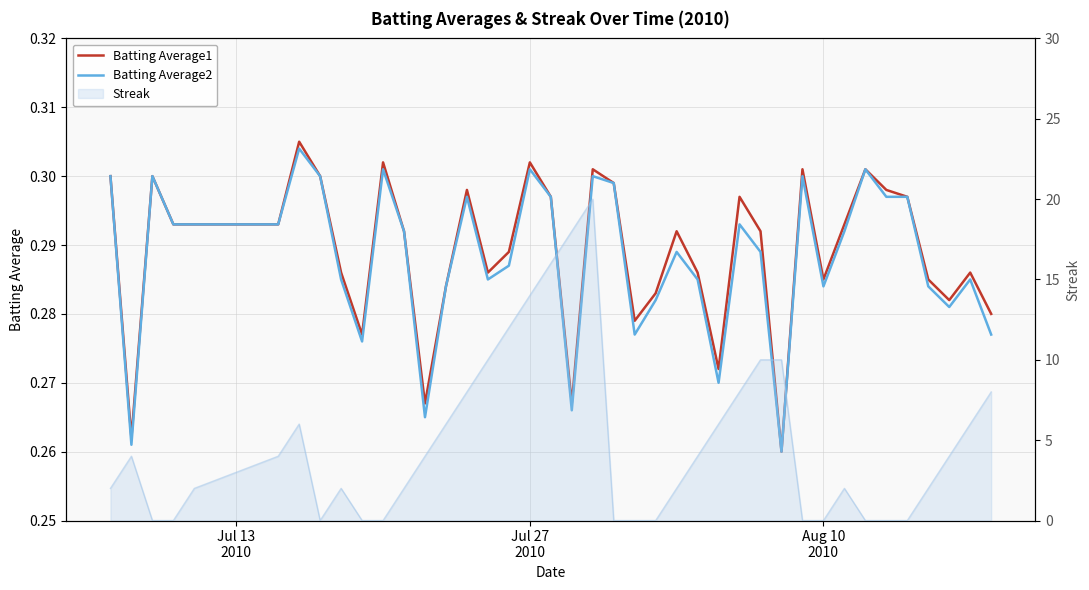

At how many categories does at least one series exceed 0?

40